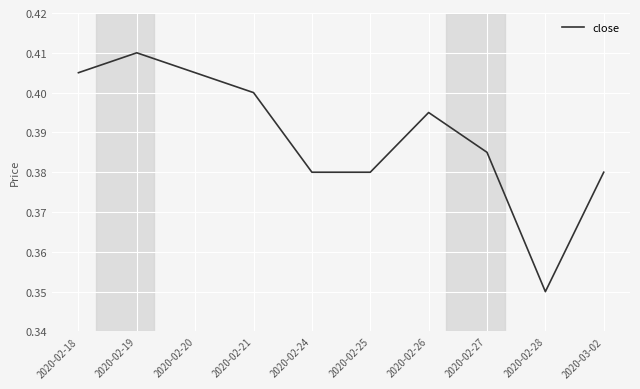

How many values are between 0 and 1?

10